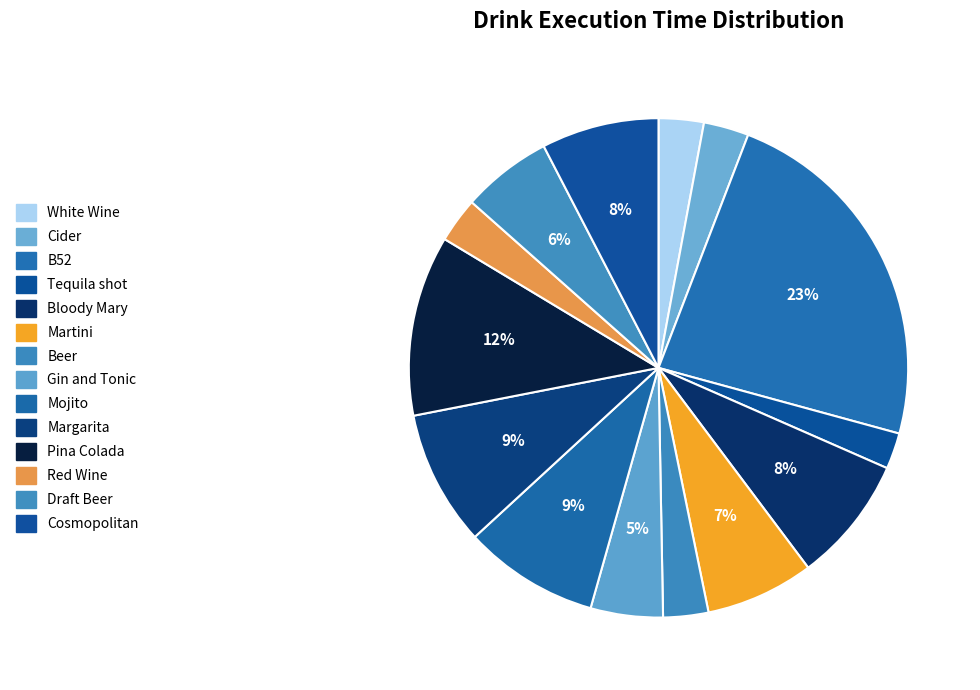

To the nearest percent, what percentage of the pie is Bloody Mary?

8%